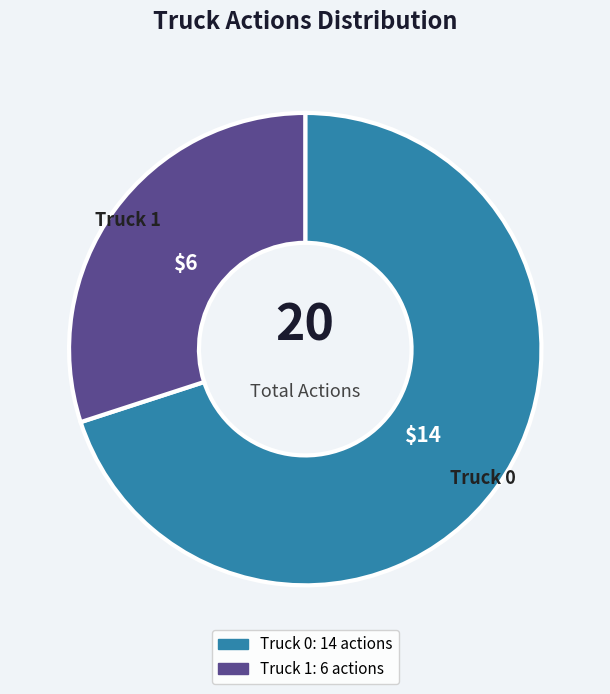

Is there a majority slice in this chart?

Yes